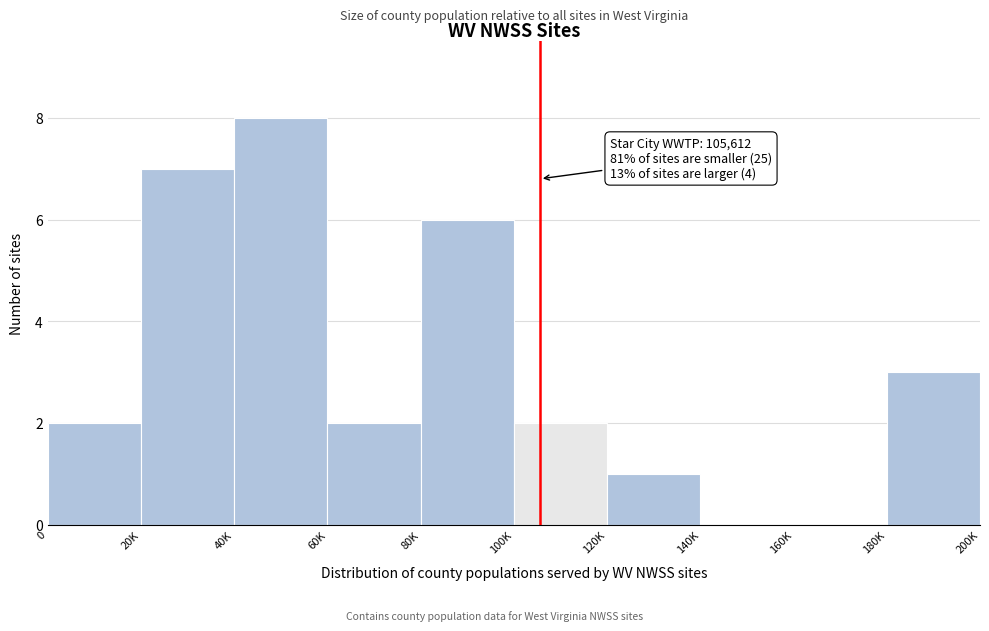

Reading left to right, list all the values displayed in this chart.

0=2	20K=7	40K=8	60K=2	80K=6	100K=2	120K=1	140K=0	160K=0	180K=3